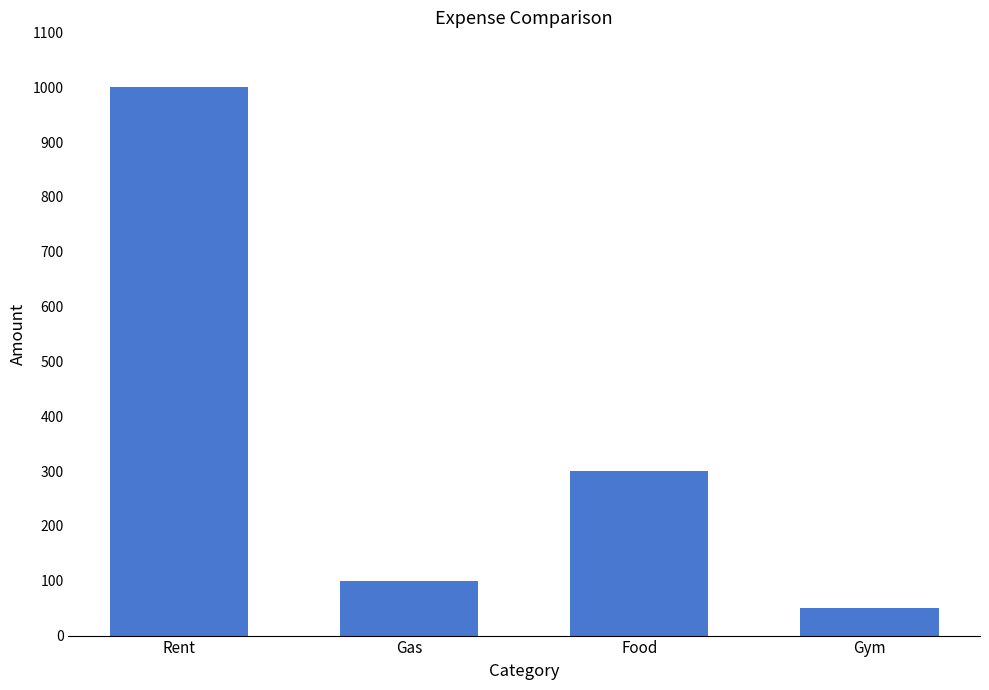

Where does the data first go above 300?

Rent